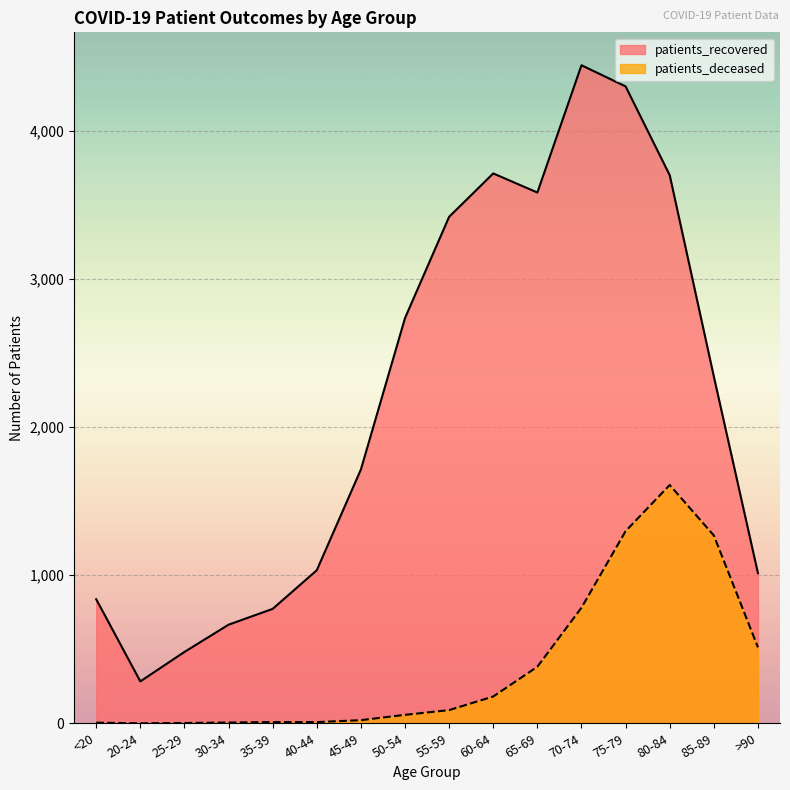

How many lines are shown in the chart?

2